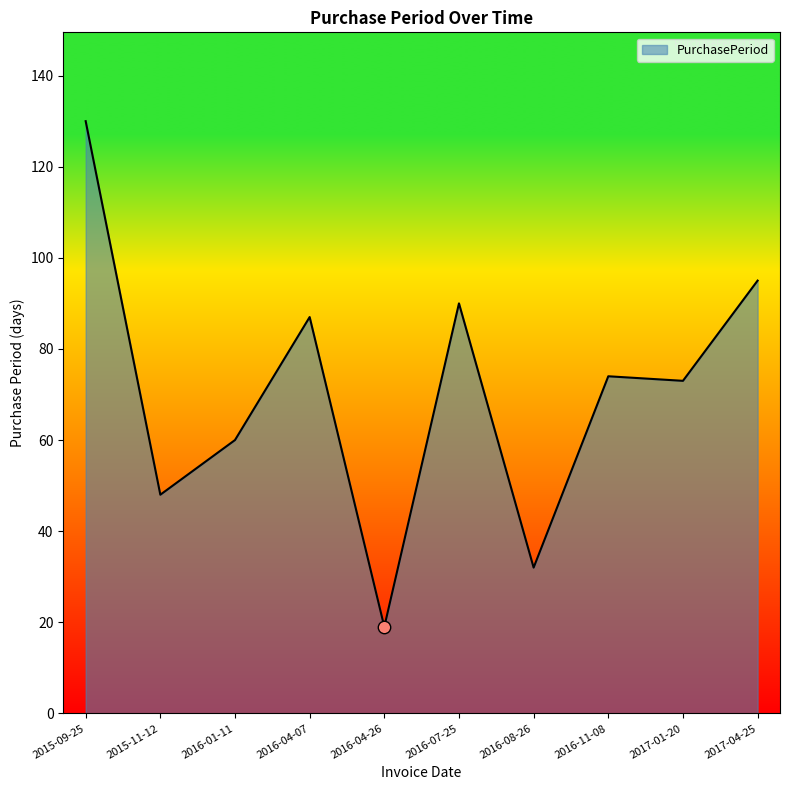

Approximately how many times larger is the value at 2017-01-20 compared to 2016-04-26?

3.8